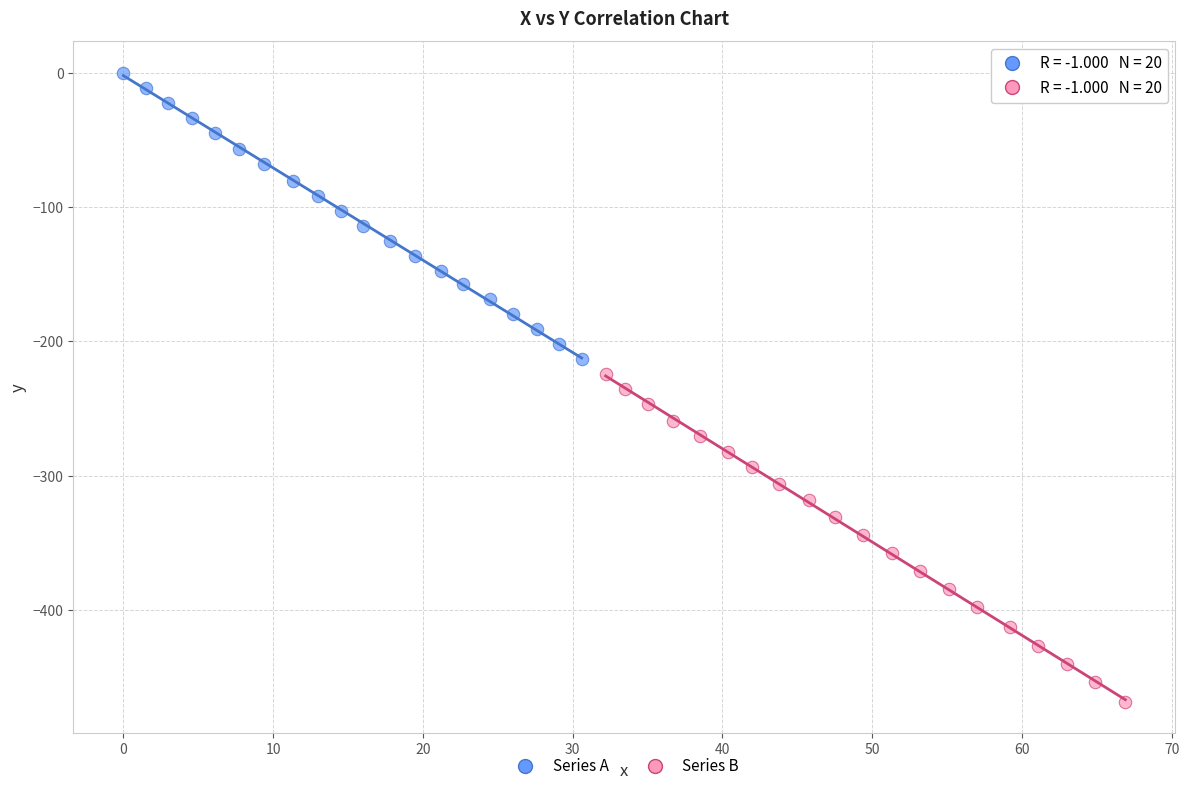

Which series contains the lowest Y value?

Series B